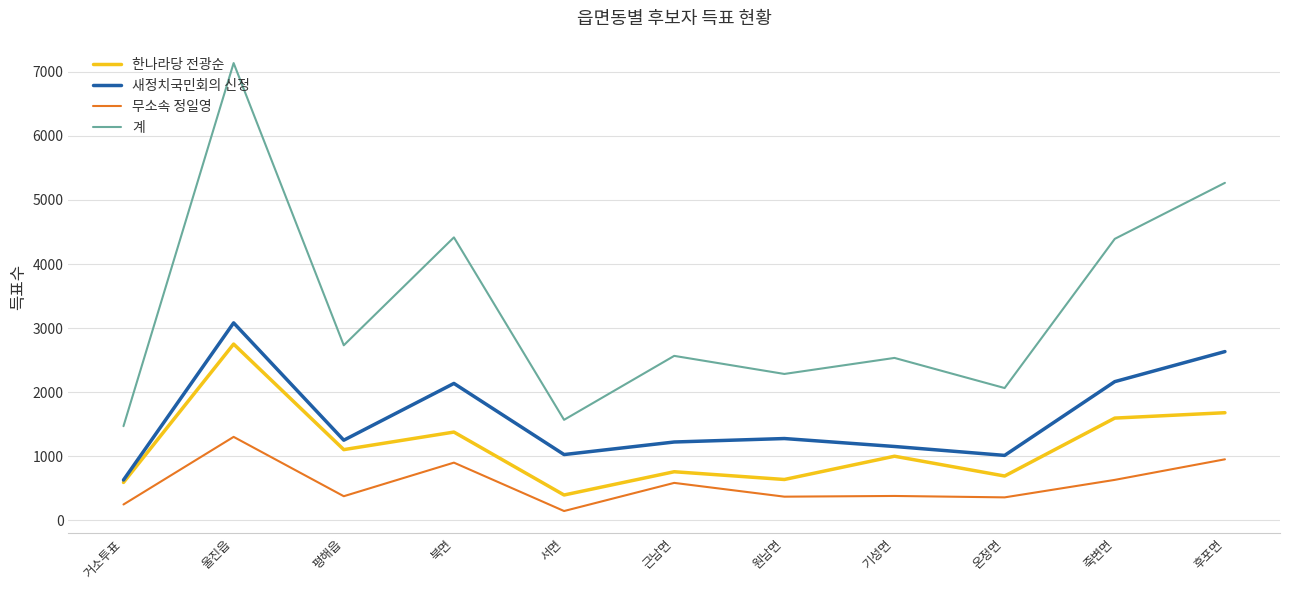

True or false: 무소속 정일영 and 한나라당 전광순 intersect in this chart.

False